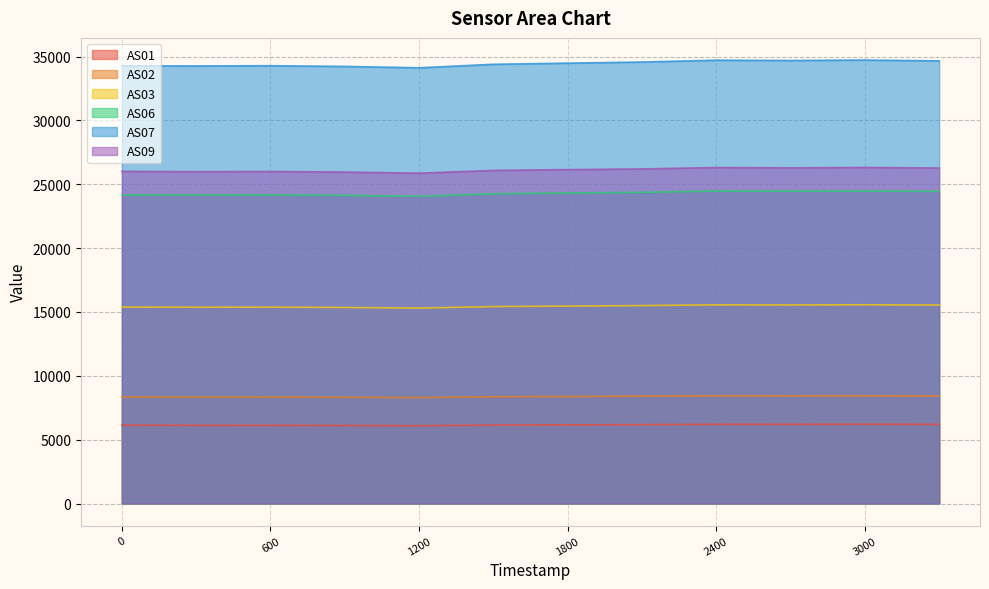

What is the difference between the maximum and second lowest values in the AS06 series?

339